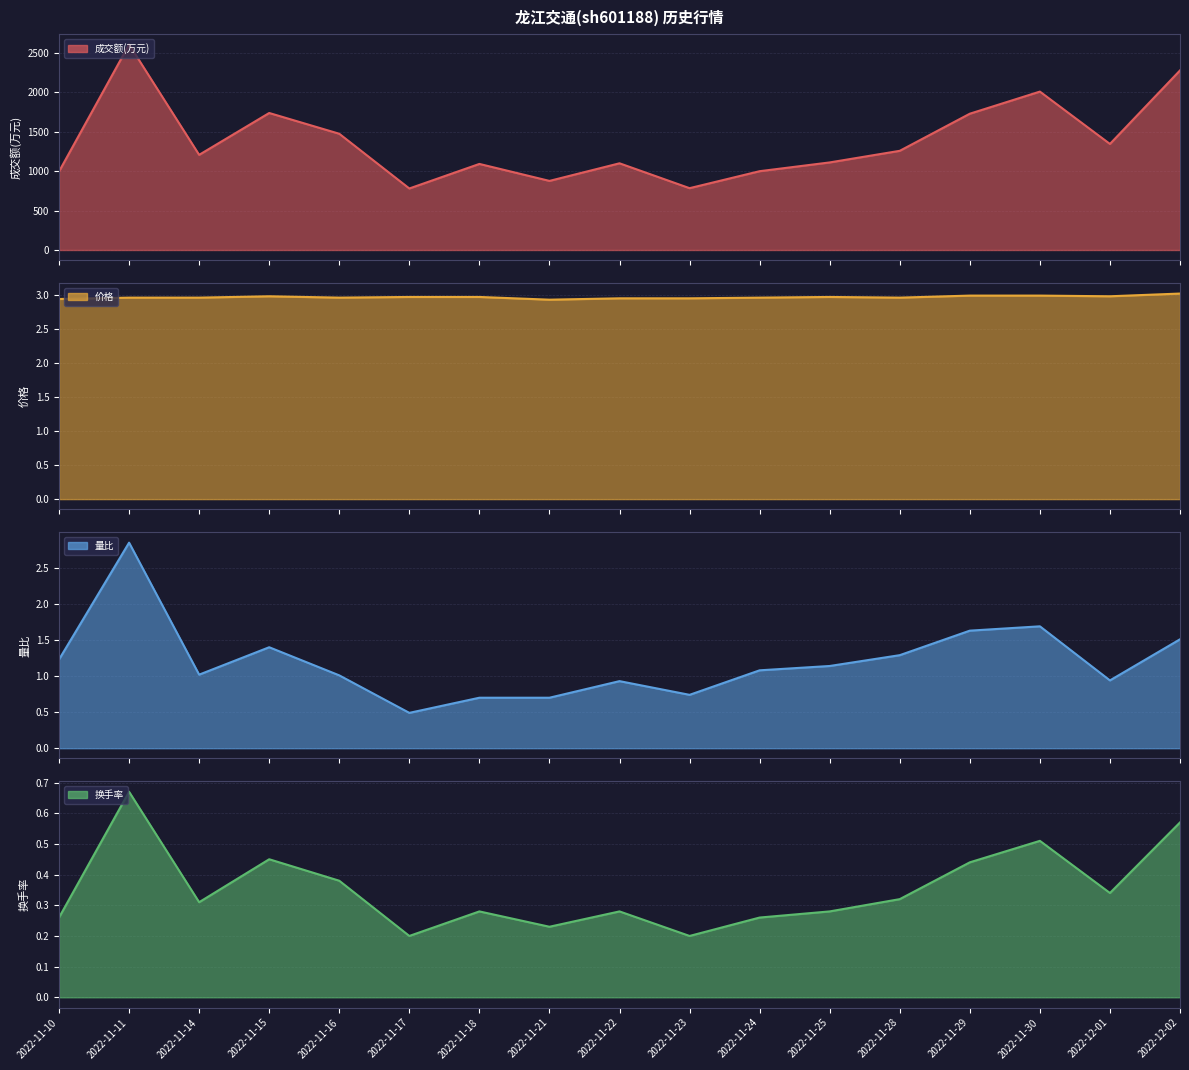

How many data points does each series have?

17